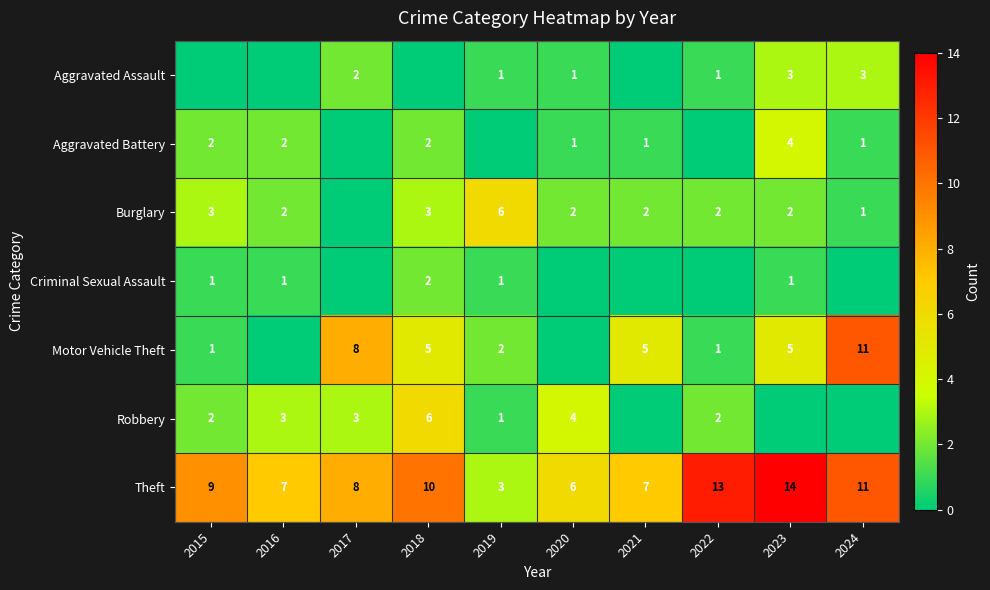

The Robbery series shows 1 at 2017. True or false?

False